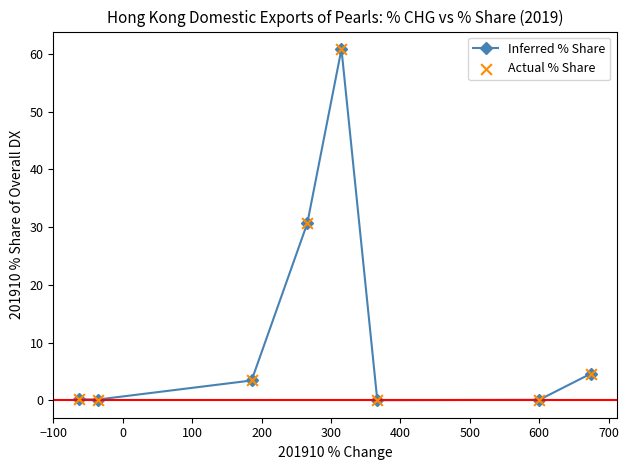

What is the sum of all values?

100.0